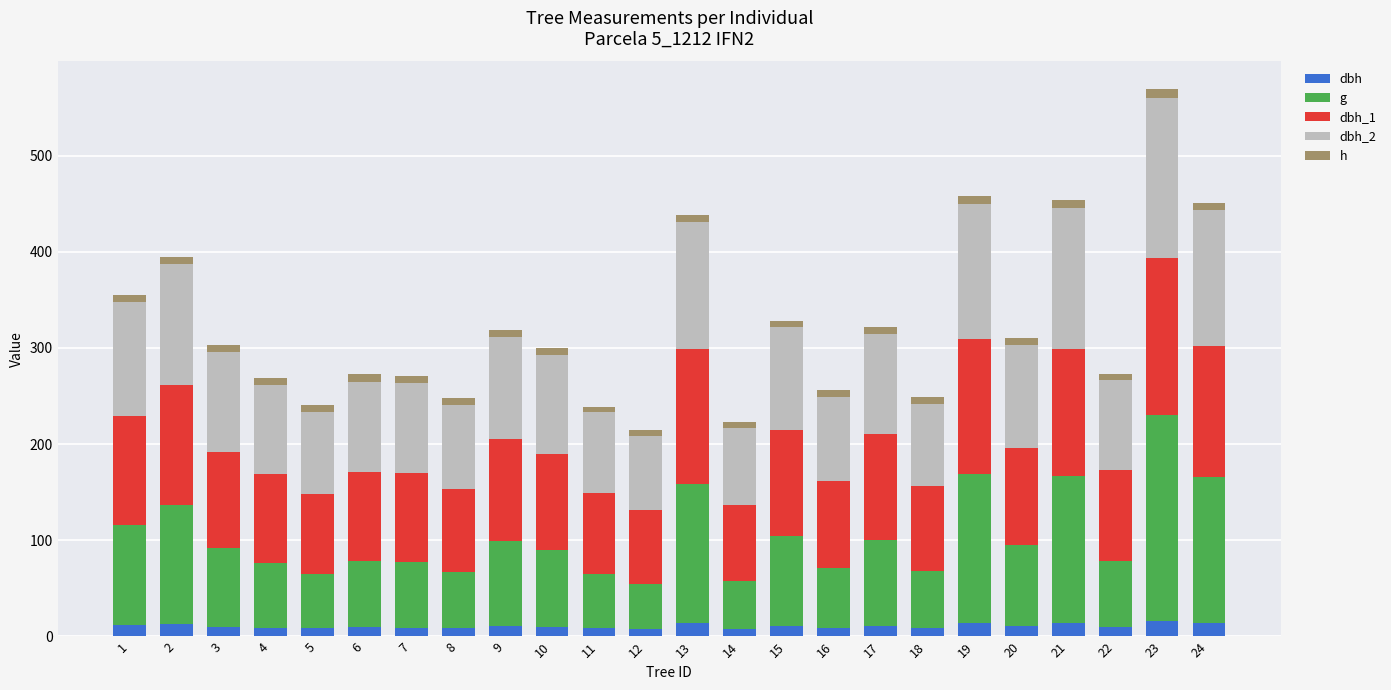

At which category is the sum across all series the highest?

23